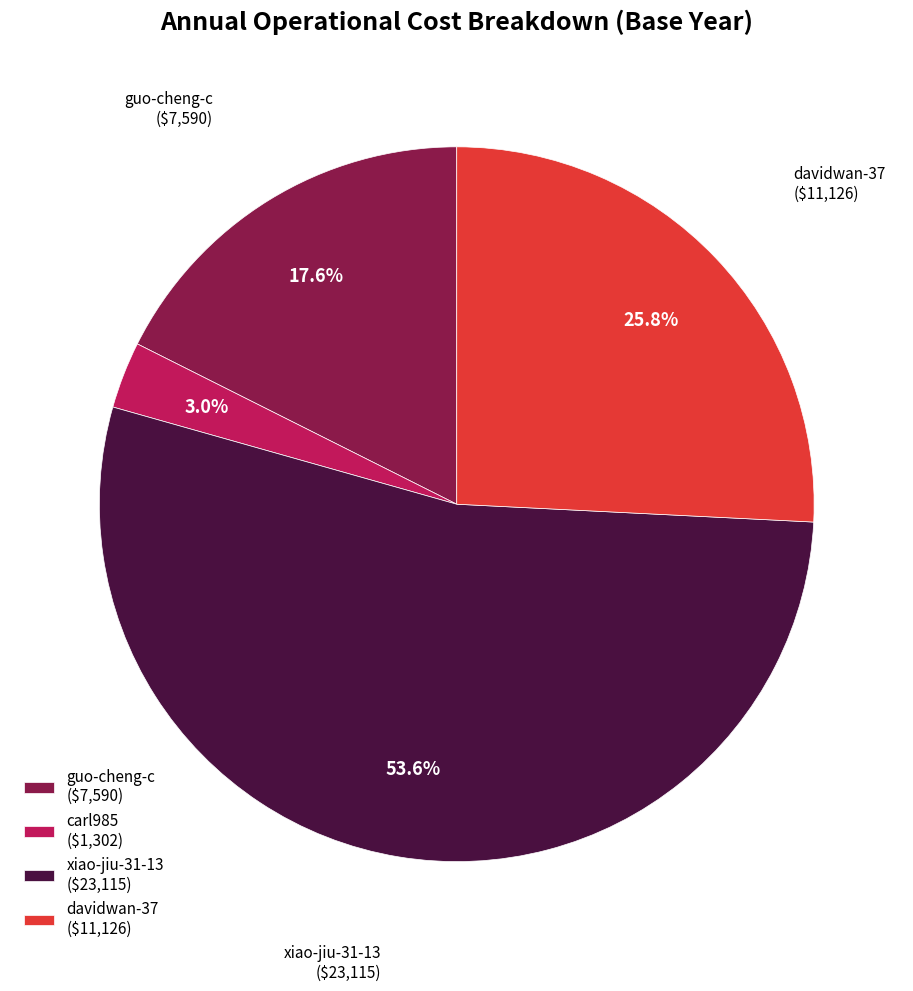

Rank the categories by value from lowest to highest.

carl985, guo-cheng-c, davidwan-37, xiao-jiu-31-13